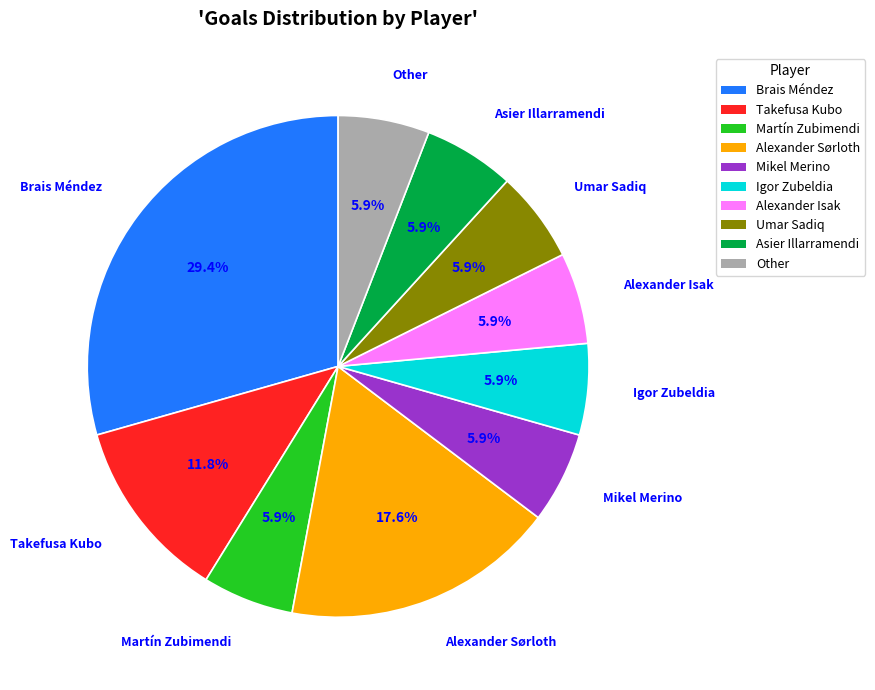

What percentage do Igor Zubeldia and Brais Méndez together represent?

35.3%